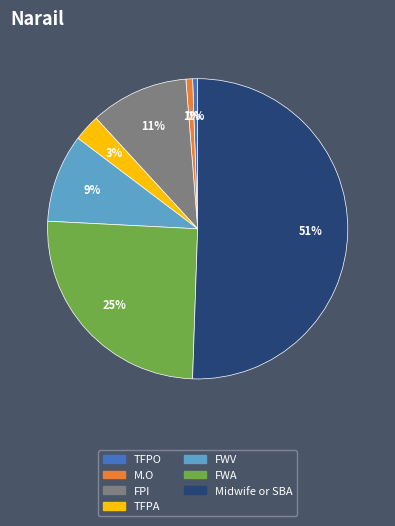

To the nearest percent, what is the difference between the largest and smallest slice percentages?

50%